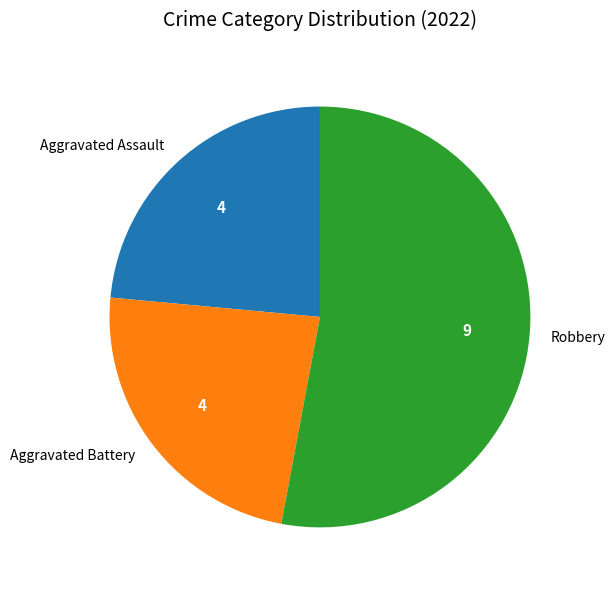

Which slice is the largest?

Robbery